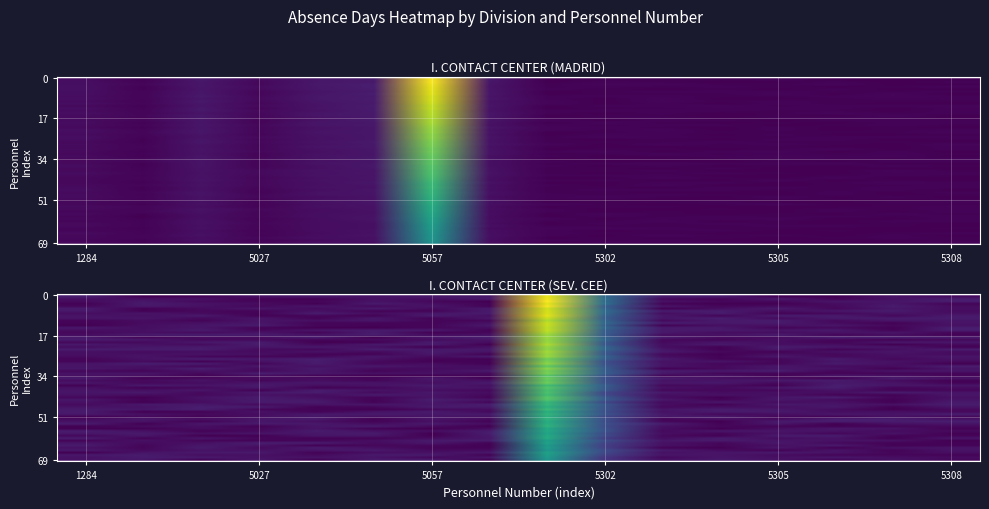

Where does the I. CONTACT CENTER (MADRID) series first go above 20?

5026